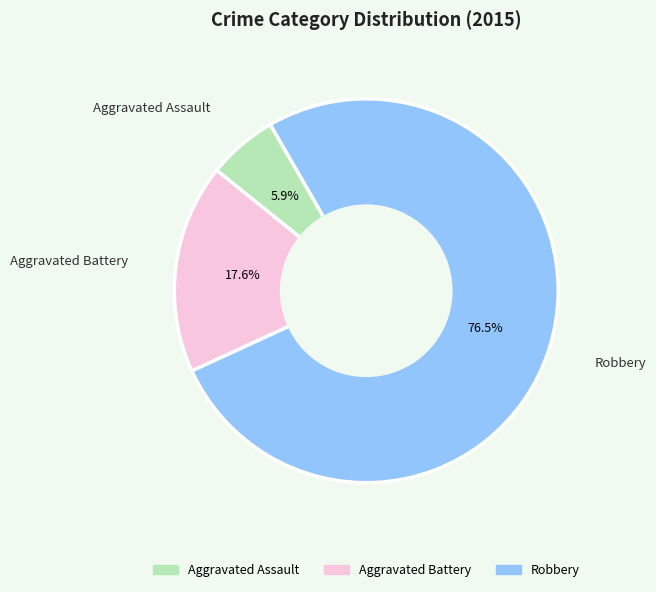

What percentage do Robbery and Aggravated Battery together represent?

94.1%